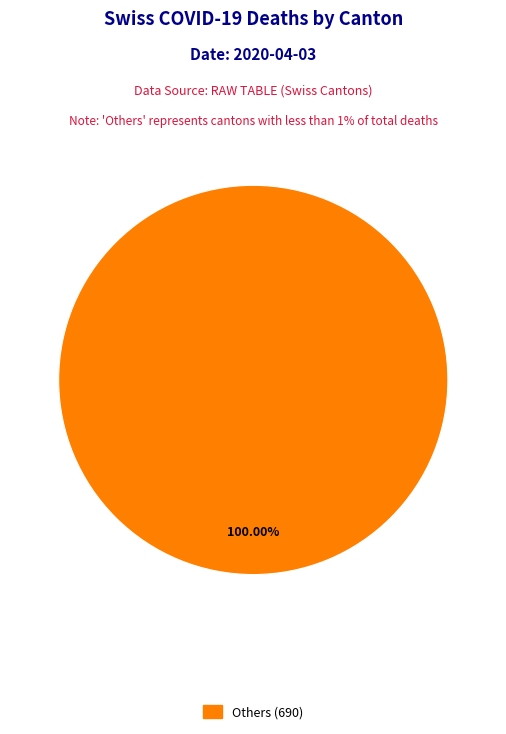

Does any single category account for the majority?

Yes